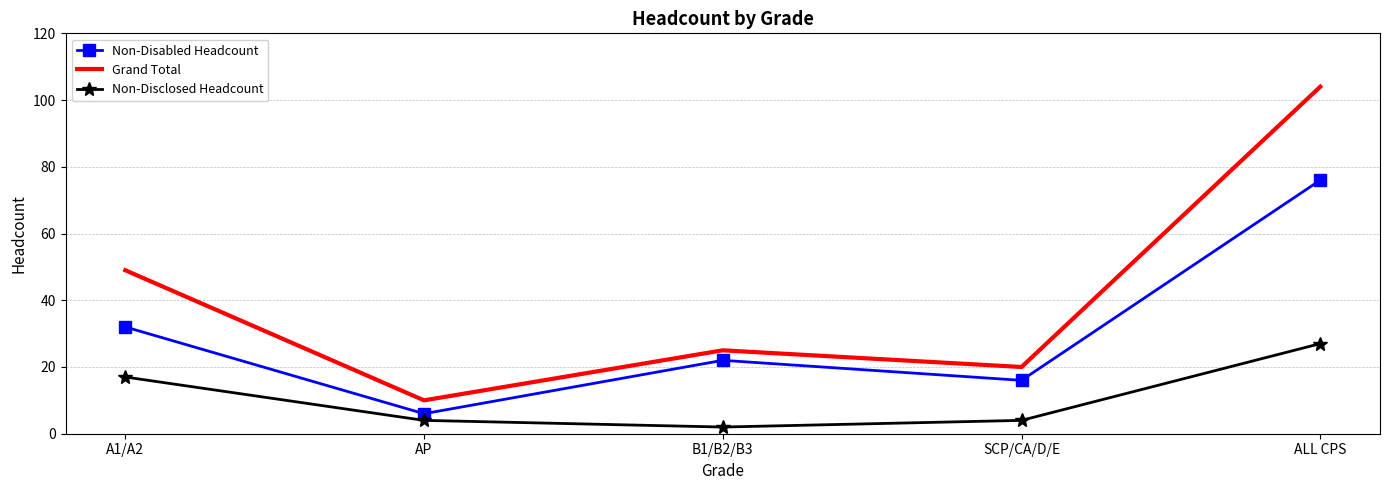

Which series has the largest total across all categories?

Grand Total